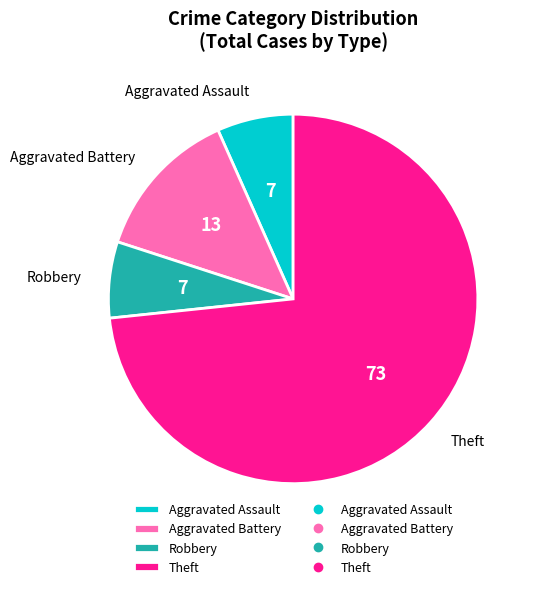

Which has a higher value, Theft or Robbery?

Theft